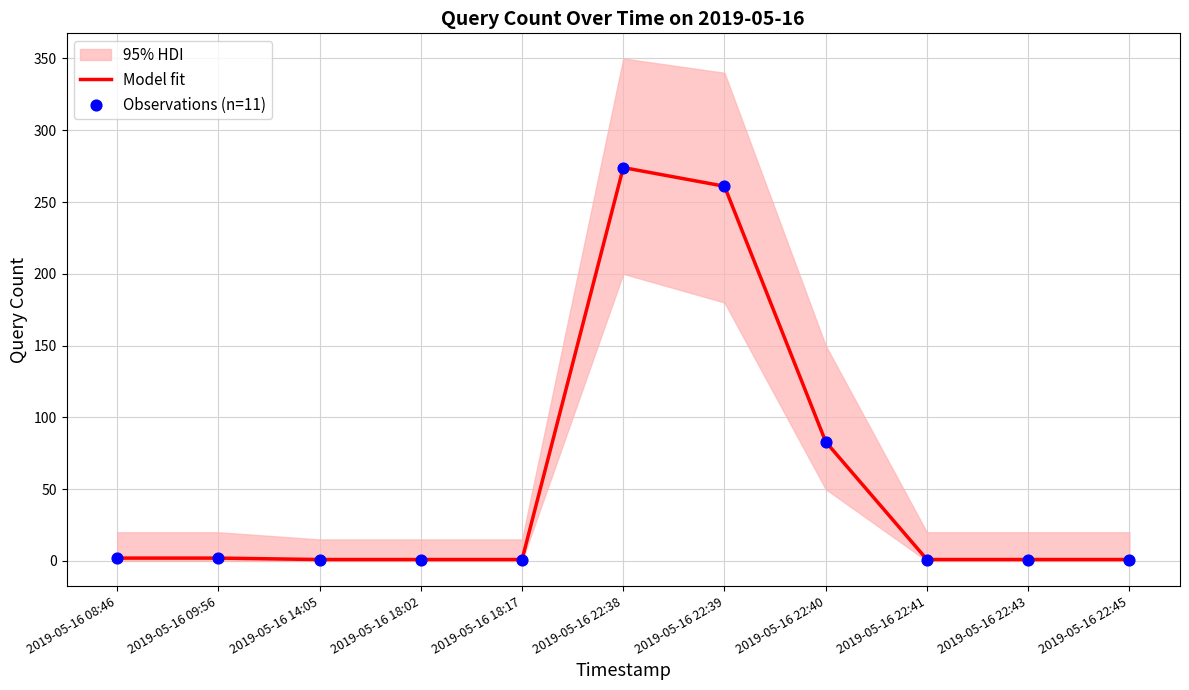

Which series has the largest total across all categories?

Model fit